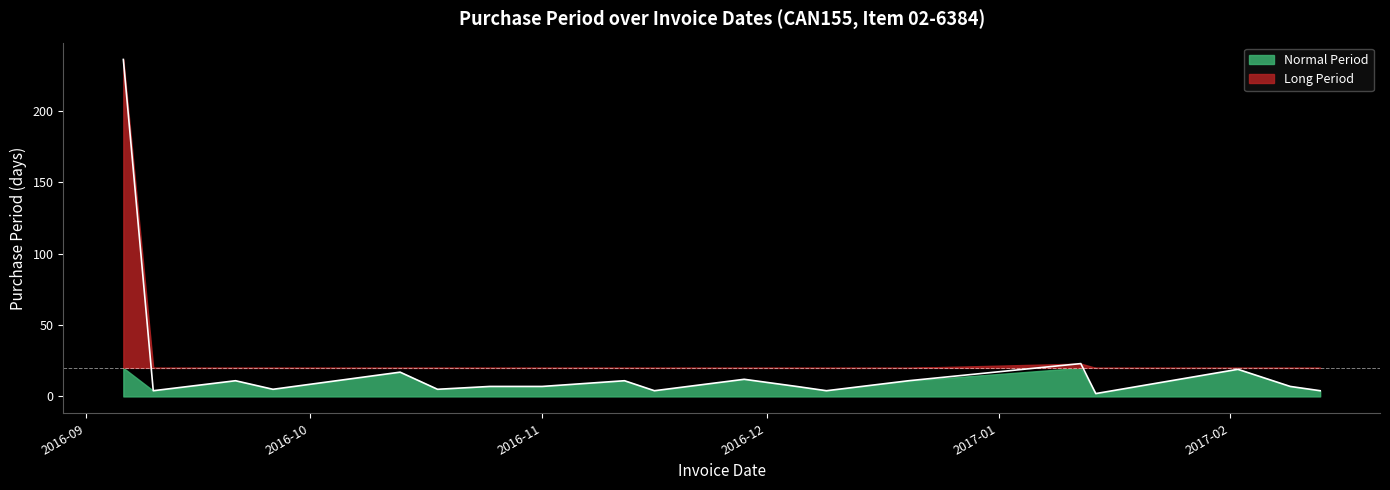

True or false: the data shows 7 at 2016-12-05.

True